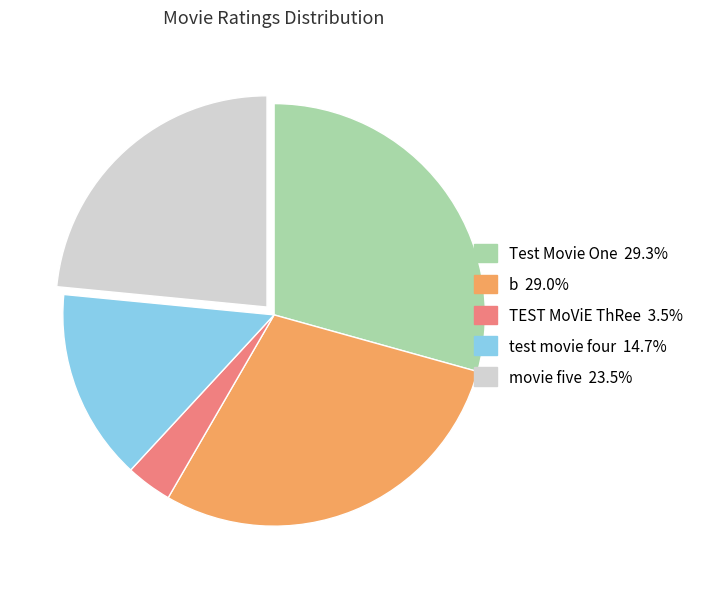

Between b and test movie four, which is larger?

b